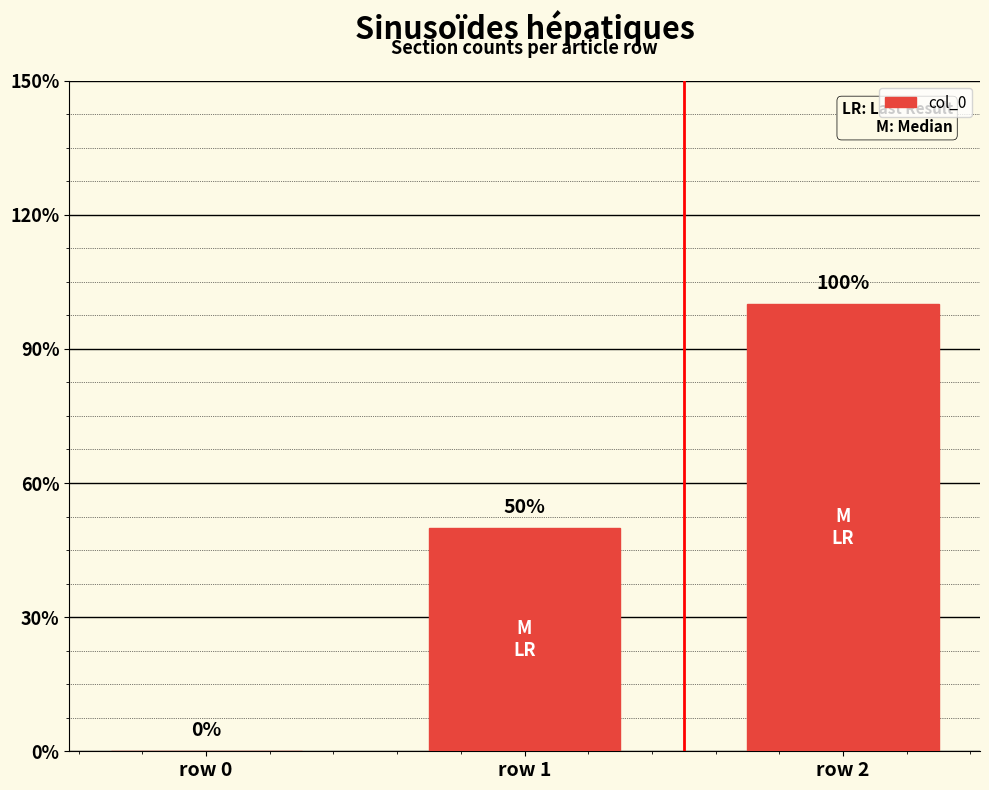

Approximately how many times larger is the value at row 2 compared to row 1?

2.0